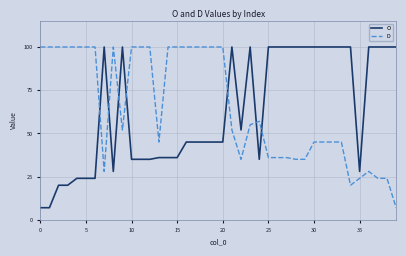

How many times do D and O cross each other?

7